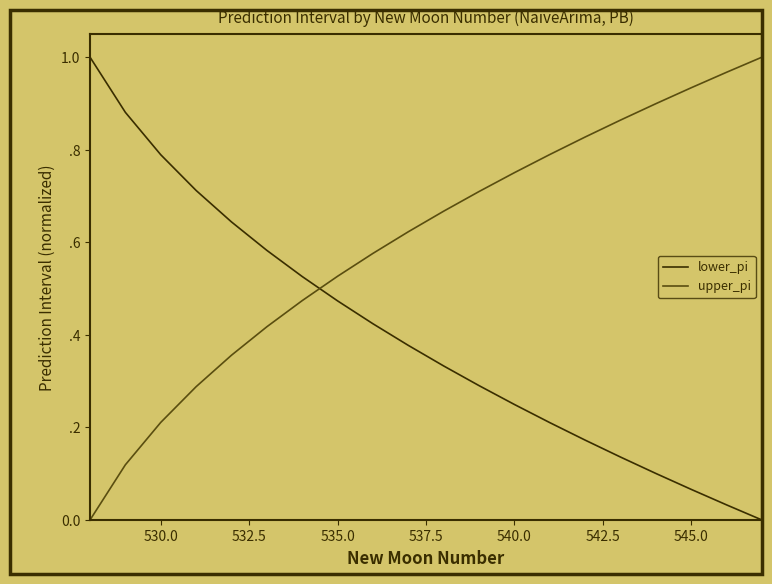

Is this an area chart (filled region under the line)?

No